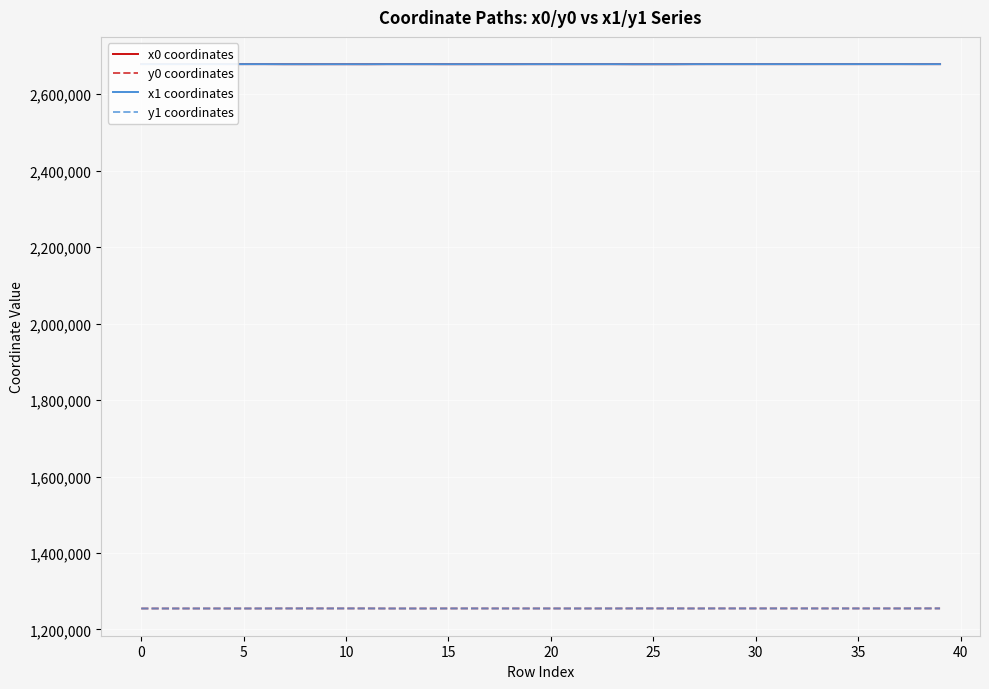

What is the greatest value displayed?

2678561.2